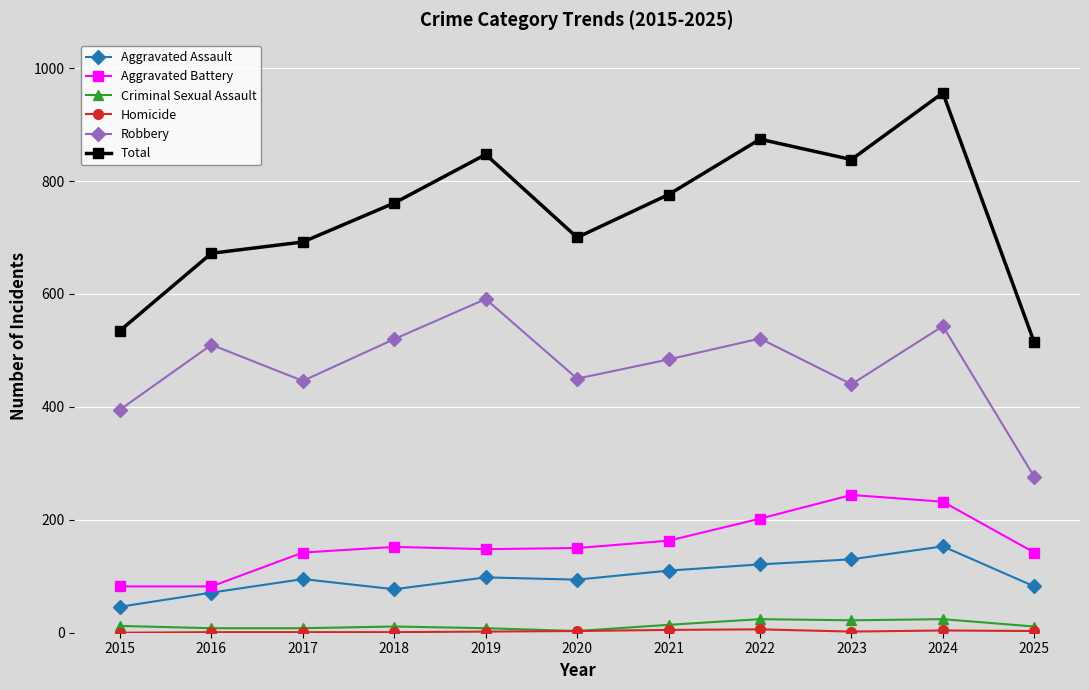

True or false: Total and Criminal Sexual Assault intersect in this chart.

False